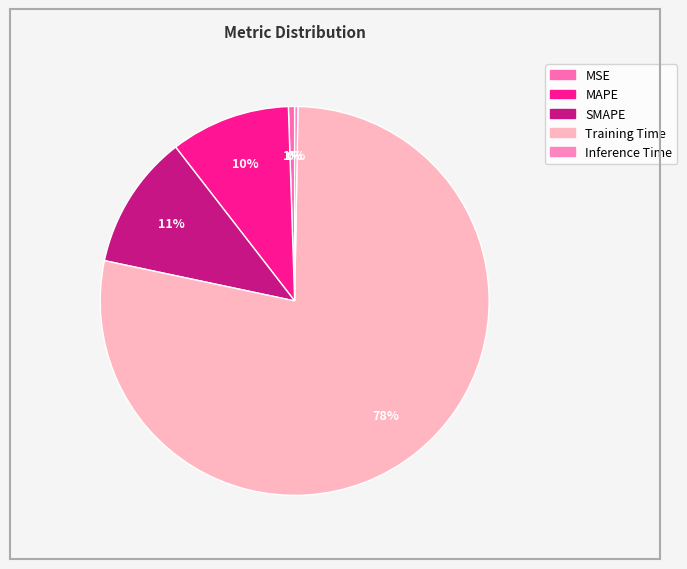

What is the largest slice in the pie chart?

Training Time